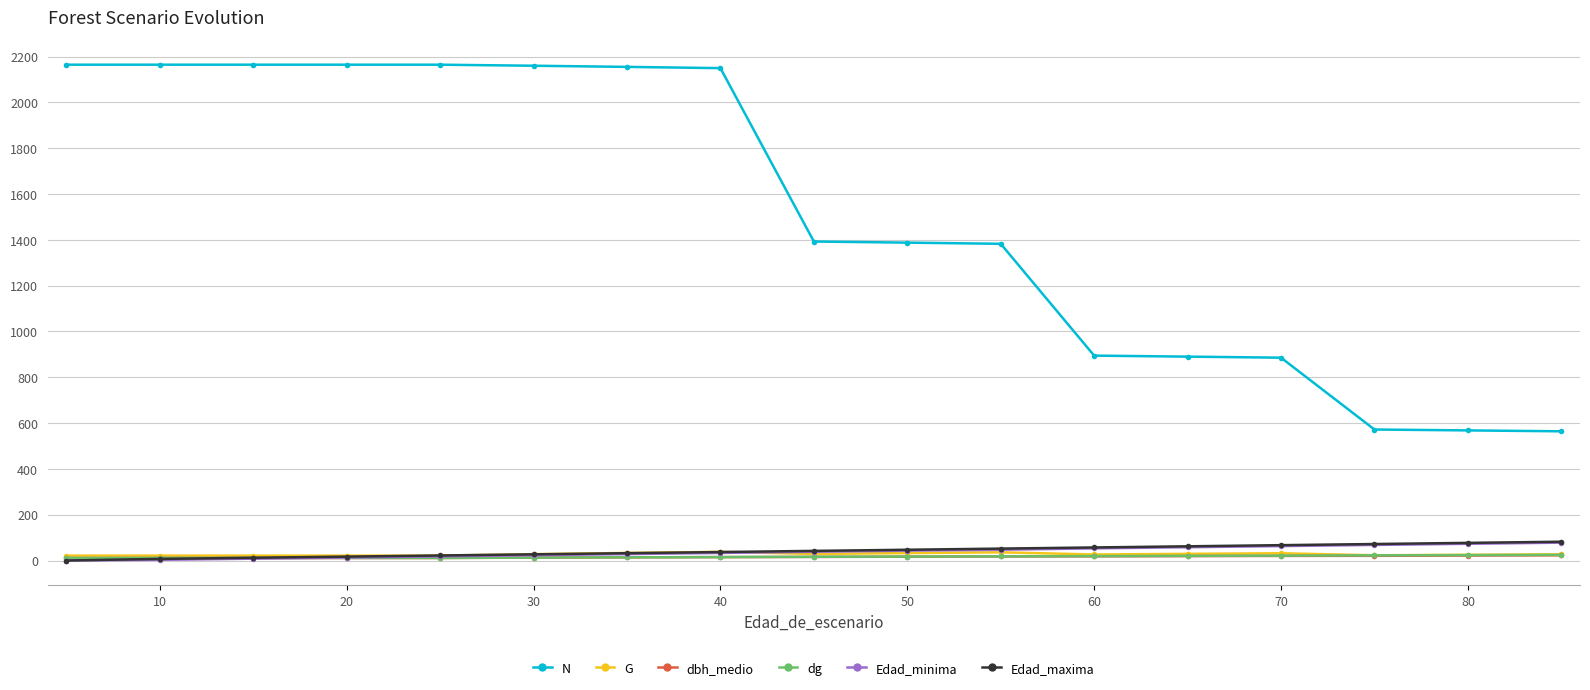

What is the difference between the second highest and minimum values in the dbh_medio series?

10.9